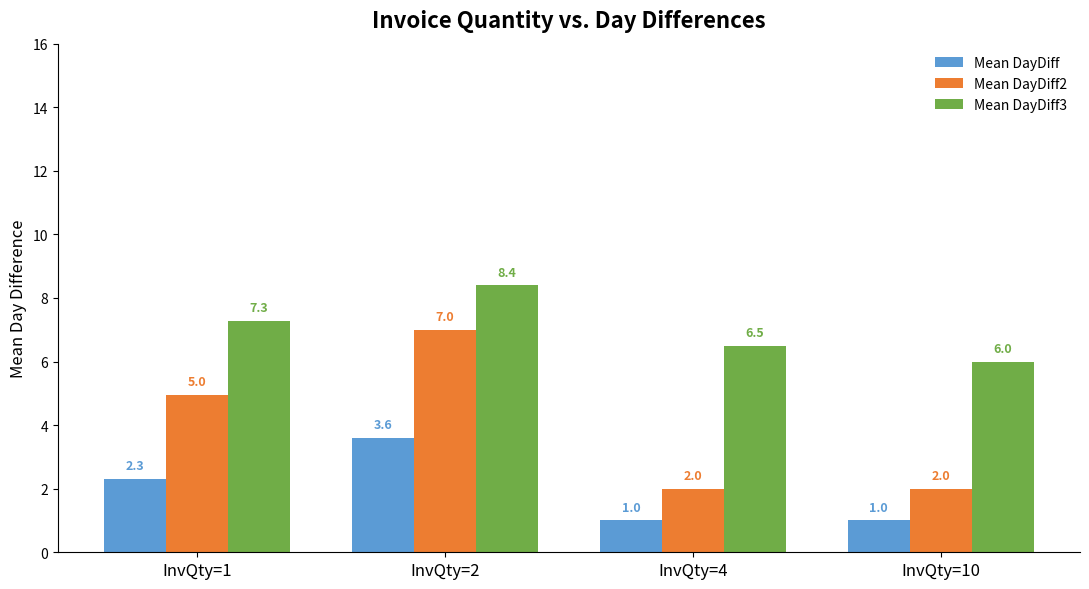

Is it true that Mean DayDiff2 equals 0.9 at InvQty=4?

False